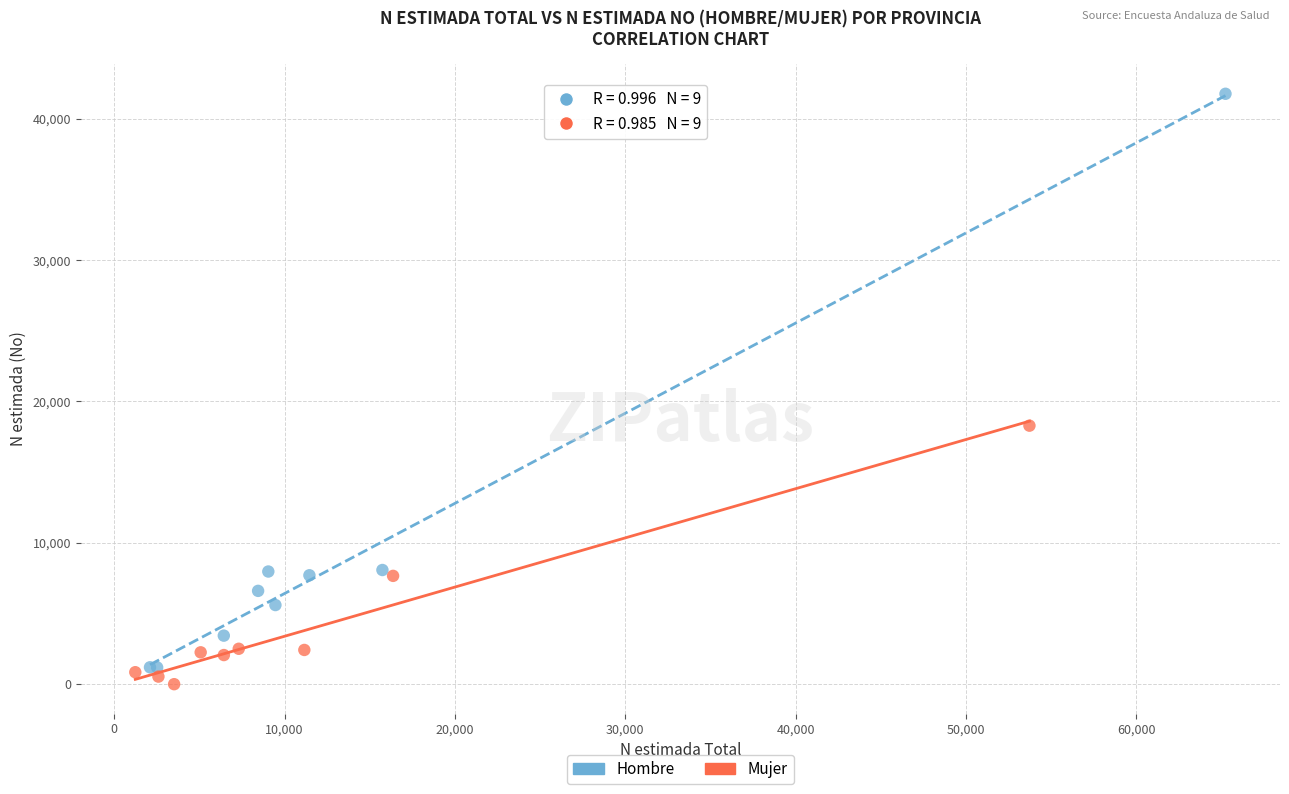

What are all the series names shown in the legend?

Hombre, Mujer